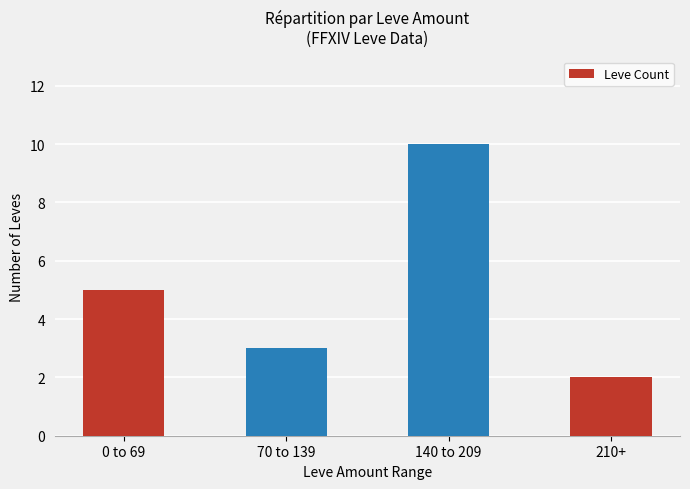

How many values are below 5?

2